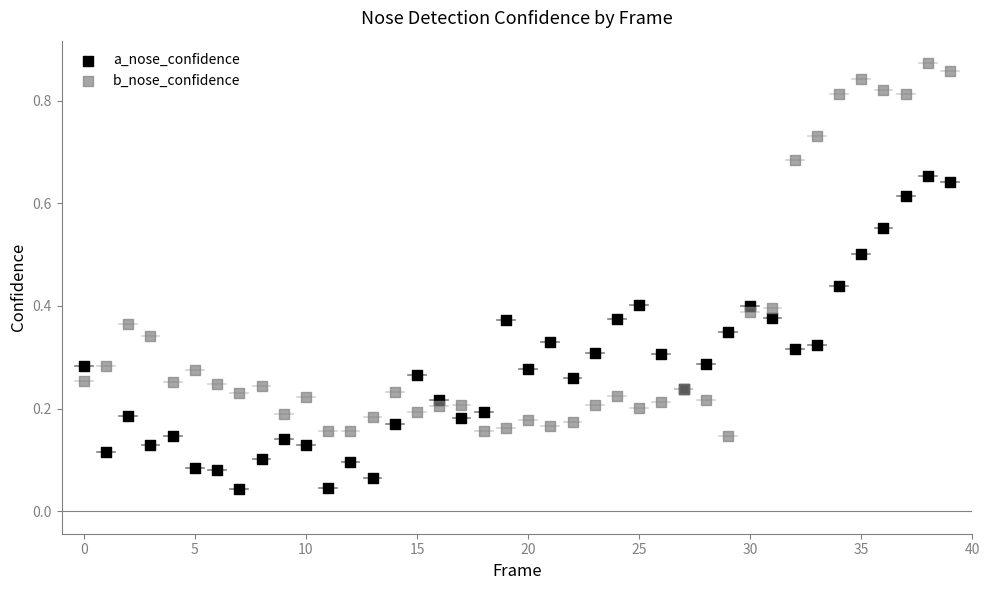

Which series has the widest spread of Y values?

b_nose_confidence